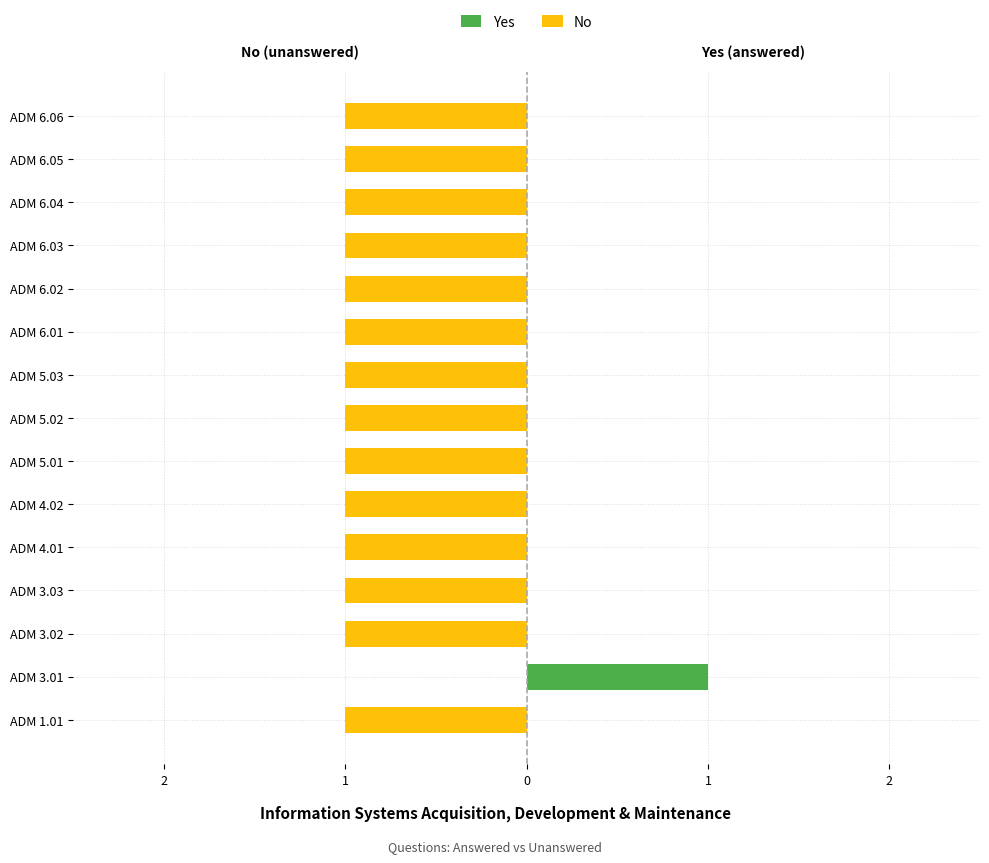

What value does the No series have at ADM 3.02?

-1